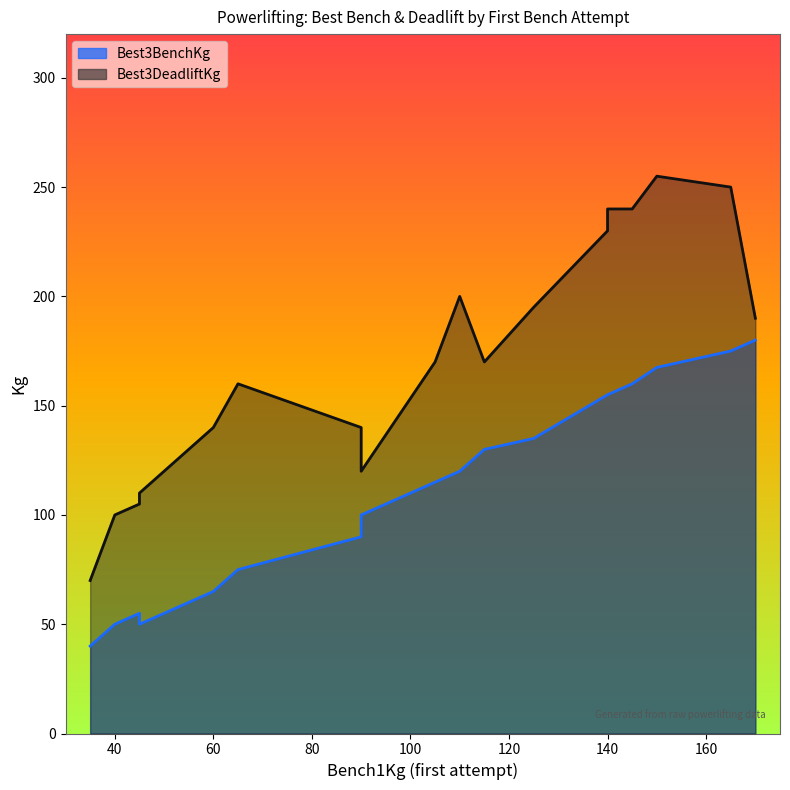

At which category does the chart reach its peak across all series?

150